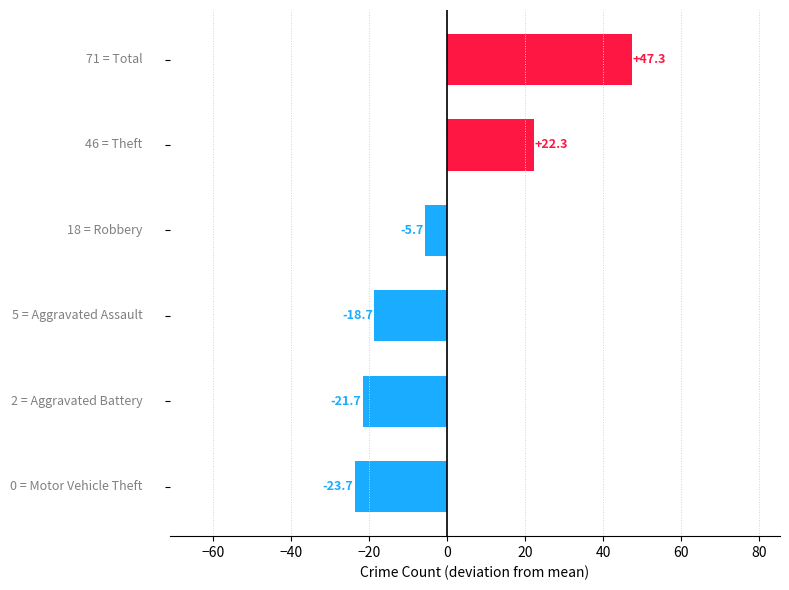

What is the smallest value displayed?

-23.7